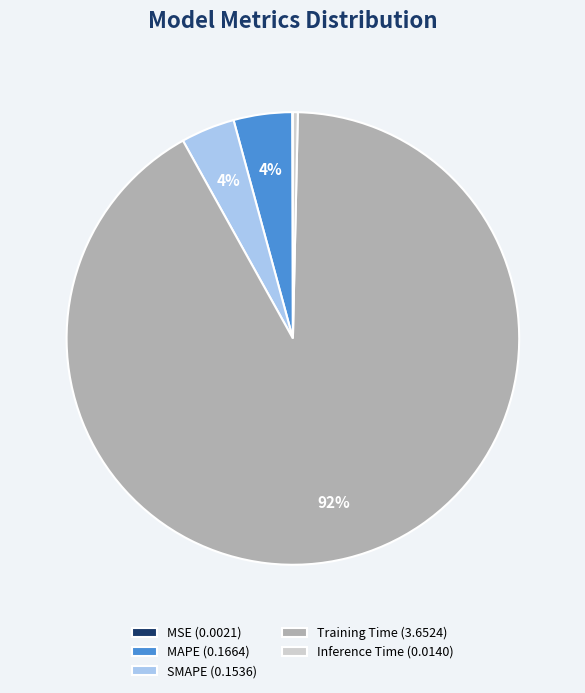

Is it true that Training Time is 92% of the pie?

True